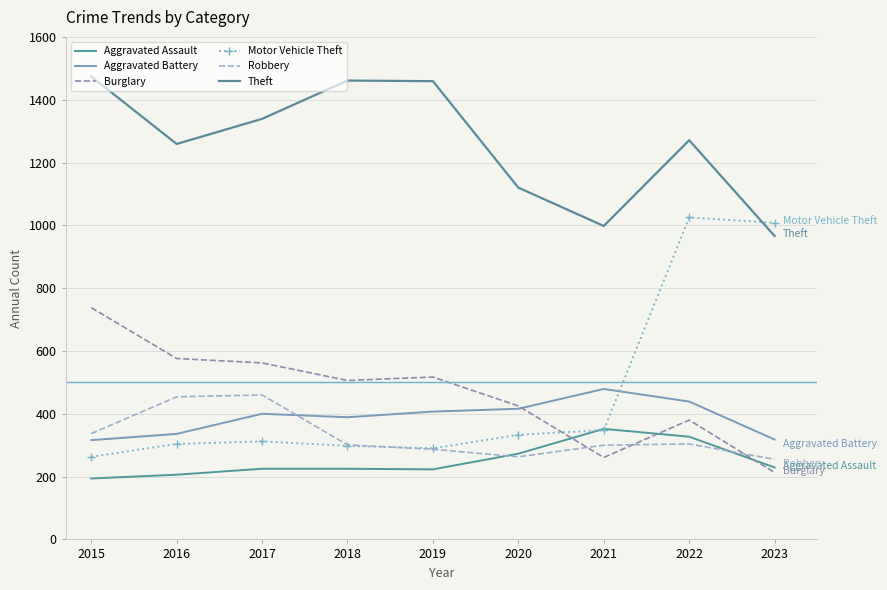

At which category does the chart reach its peak across all series?

2015